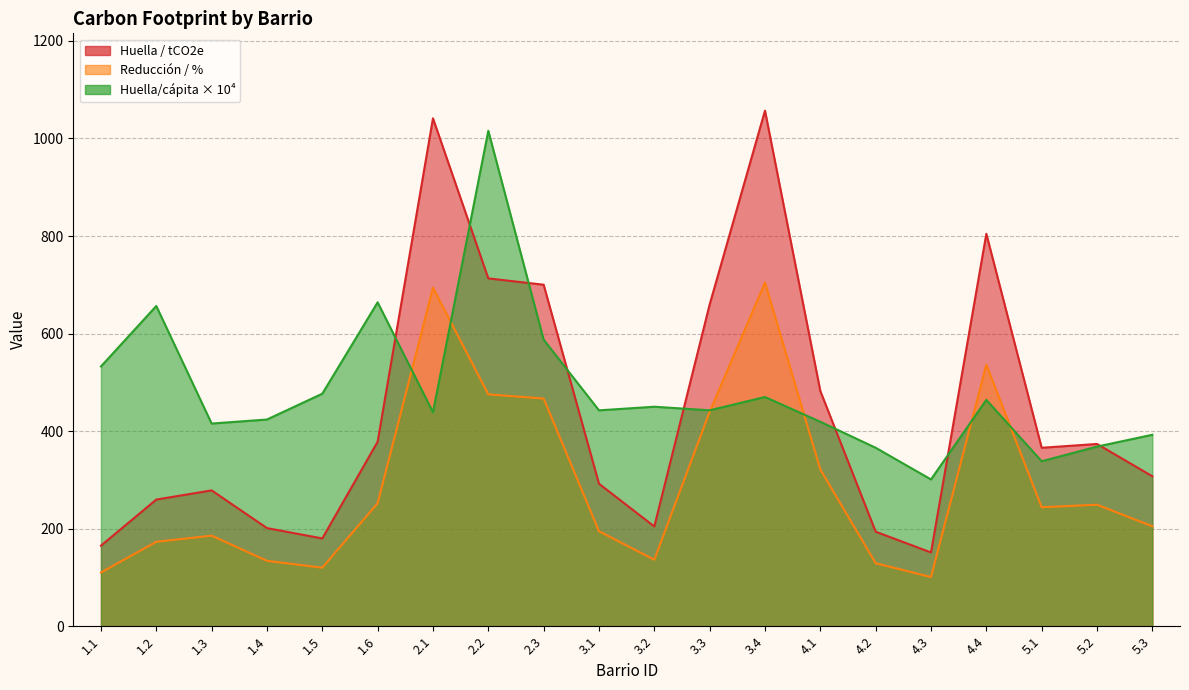

True or false: Reduccion / % has more than 2 interior local peaks.

True